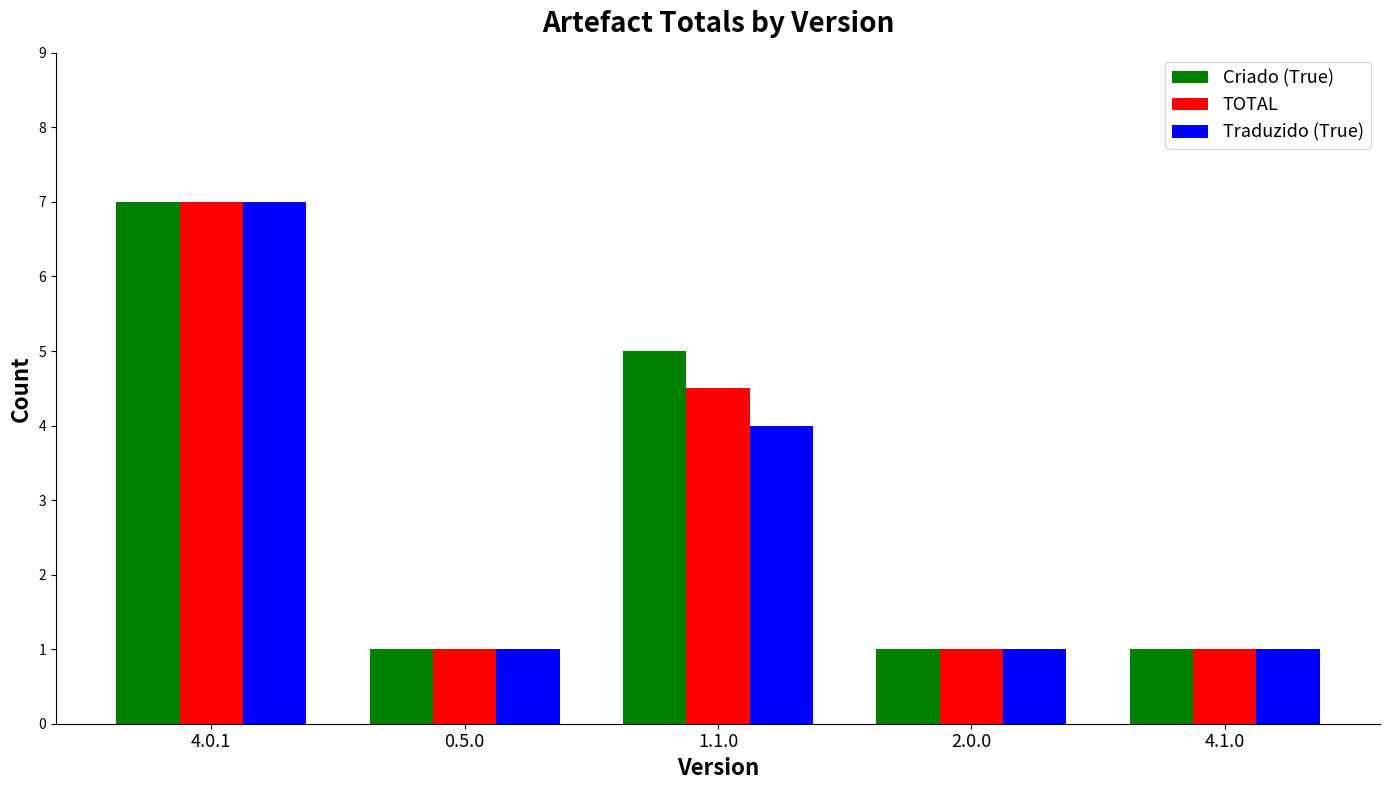

Reading left to right, list all the values displayed in this chart.

Criado (True): 4.0.1=7.0	0.5.0=1.0	1.1.0=5.0	2.0.0=1.0	4.1.0=1.0
TOTAL: 4.0.1=7.0	0.5.0=1.0	1.1.0=4.5	2.0.0=1.0	4.1.0=1.0
Traduzido (True): 4.0.1=7.0	0.5.0=1.0	1.1.0=4.0	2.0.0=1.0	4.1.0=1.0